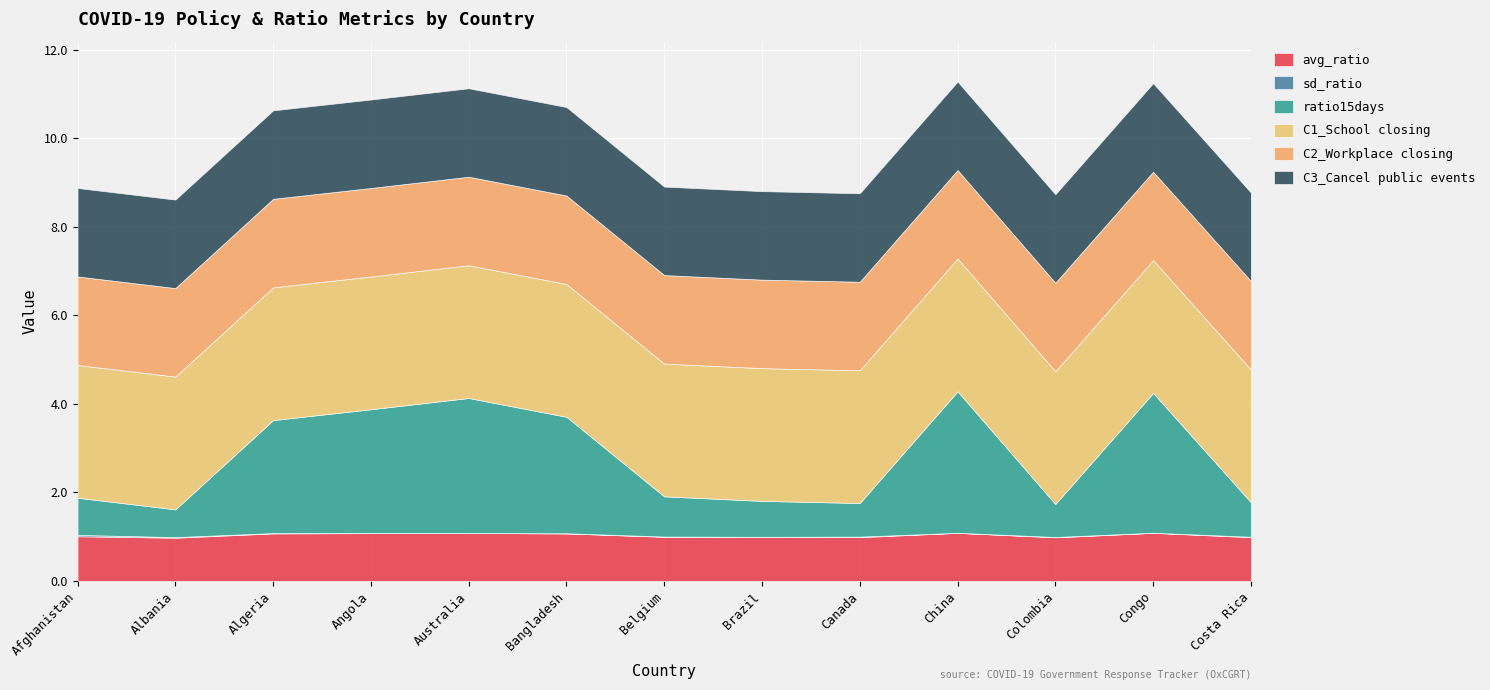

True or false: sd_ratio and avg_ratio cross at least once.

False